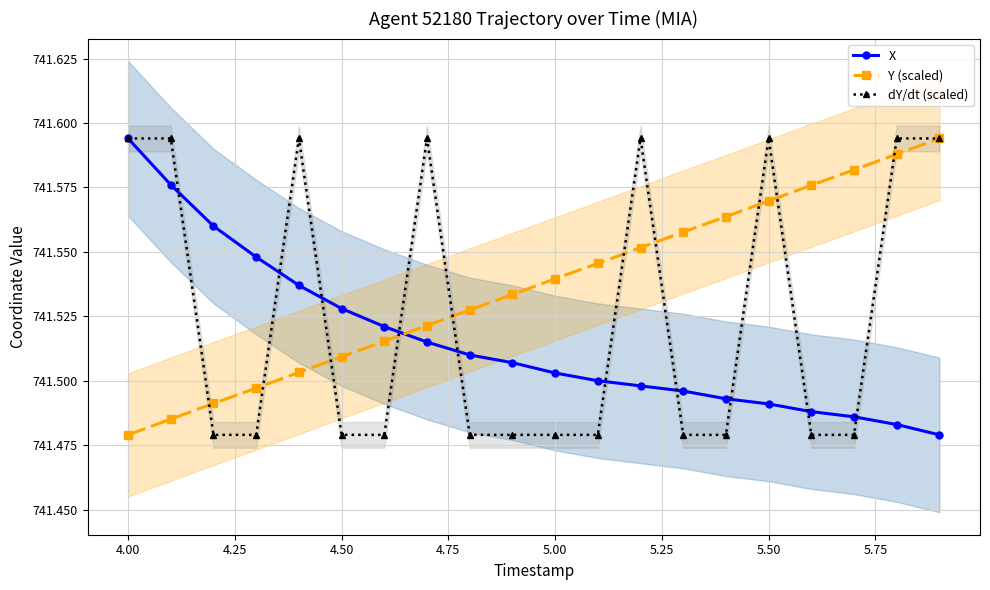

What are all the series names shown in the legend?

X, Y (scaled), dY/dt (scaled)